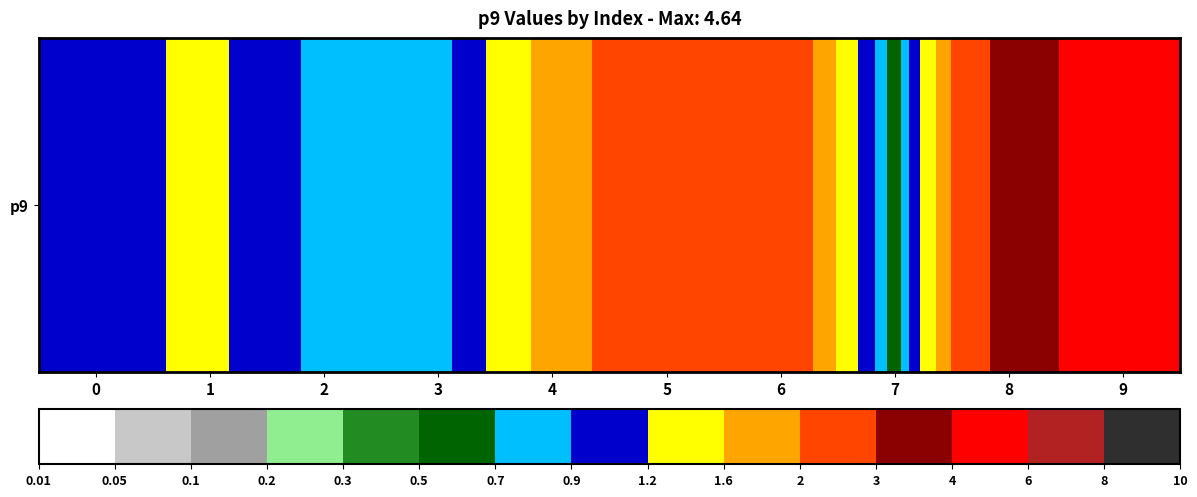

Between 1 and 7, which is larger?

1